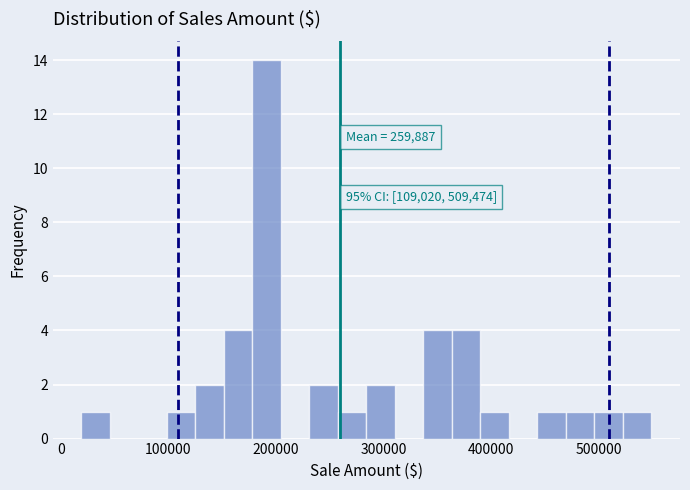

Around what value on the x-axis is the tallest bar? Give the approximate position of its centre, as read against the axis.

190000